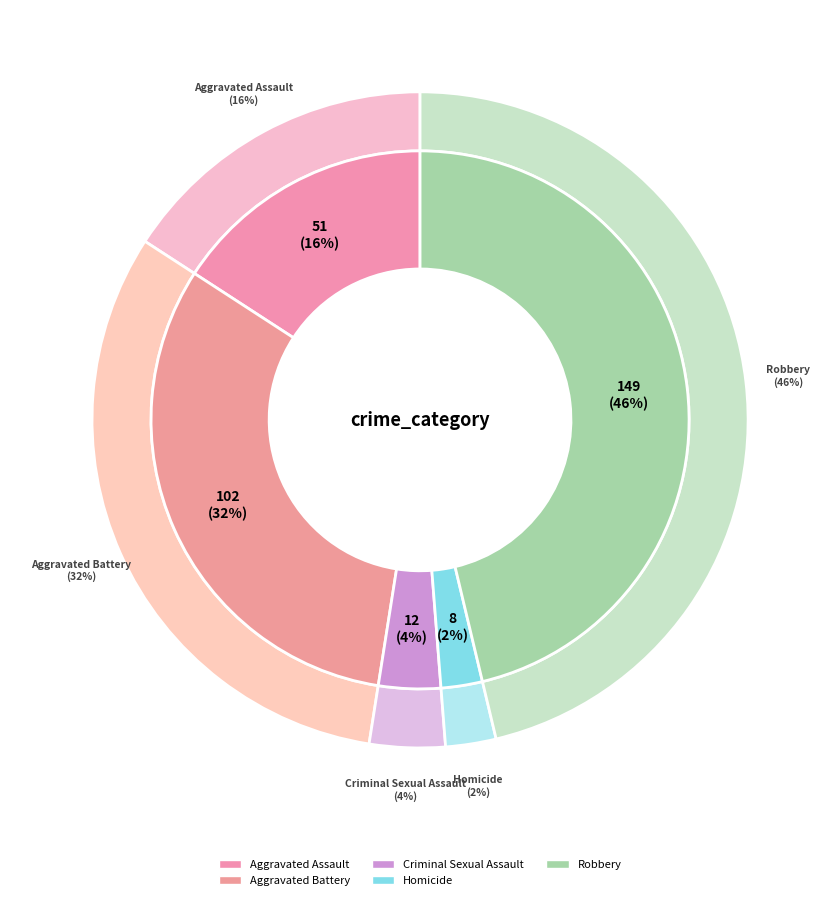

To the nearest percent, what is the difference between the Robbery and Criminal Sexual Assault slice percentages?

43%